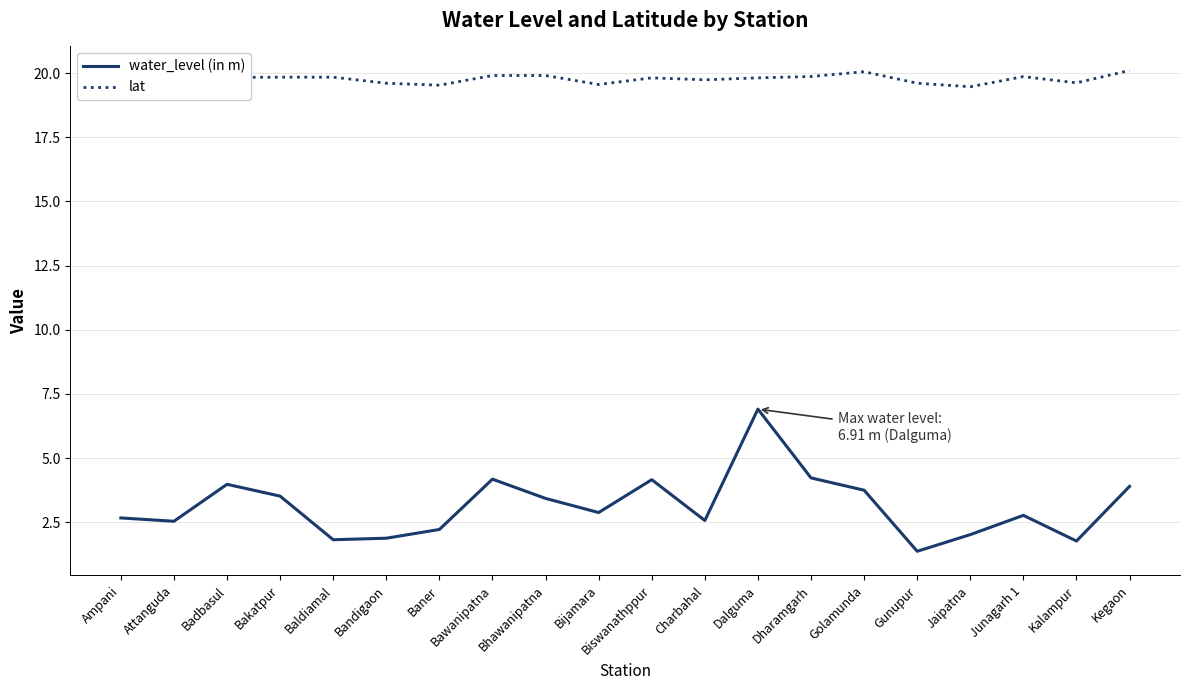

True or false: lat and water_level (in m) intersect in this chart.

False